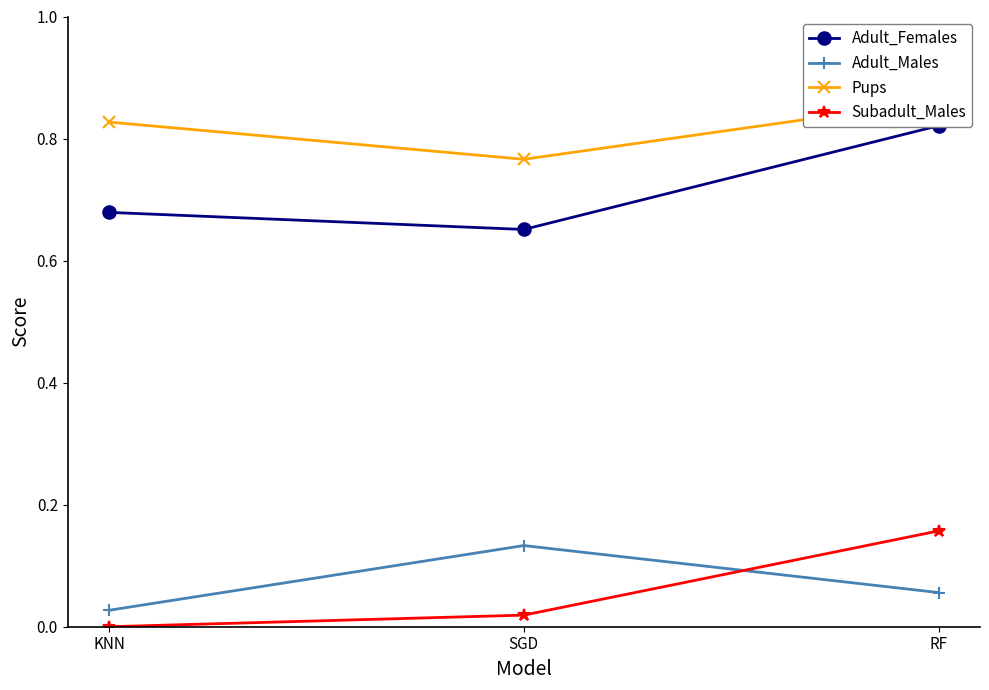

True or false: Adult_Males has a value of 0.1 at RF.

False